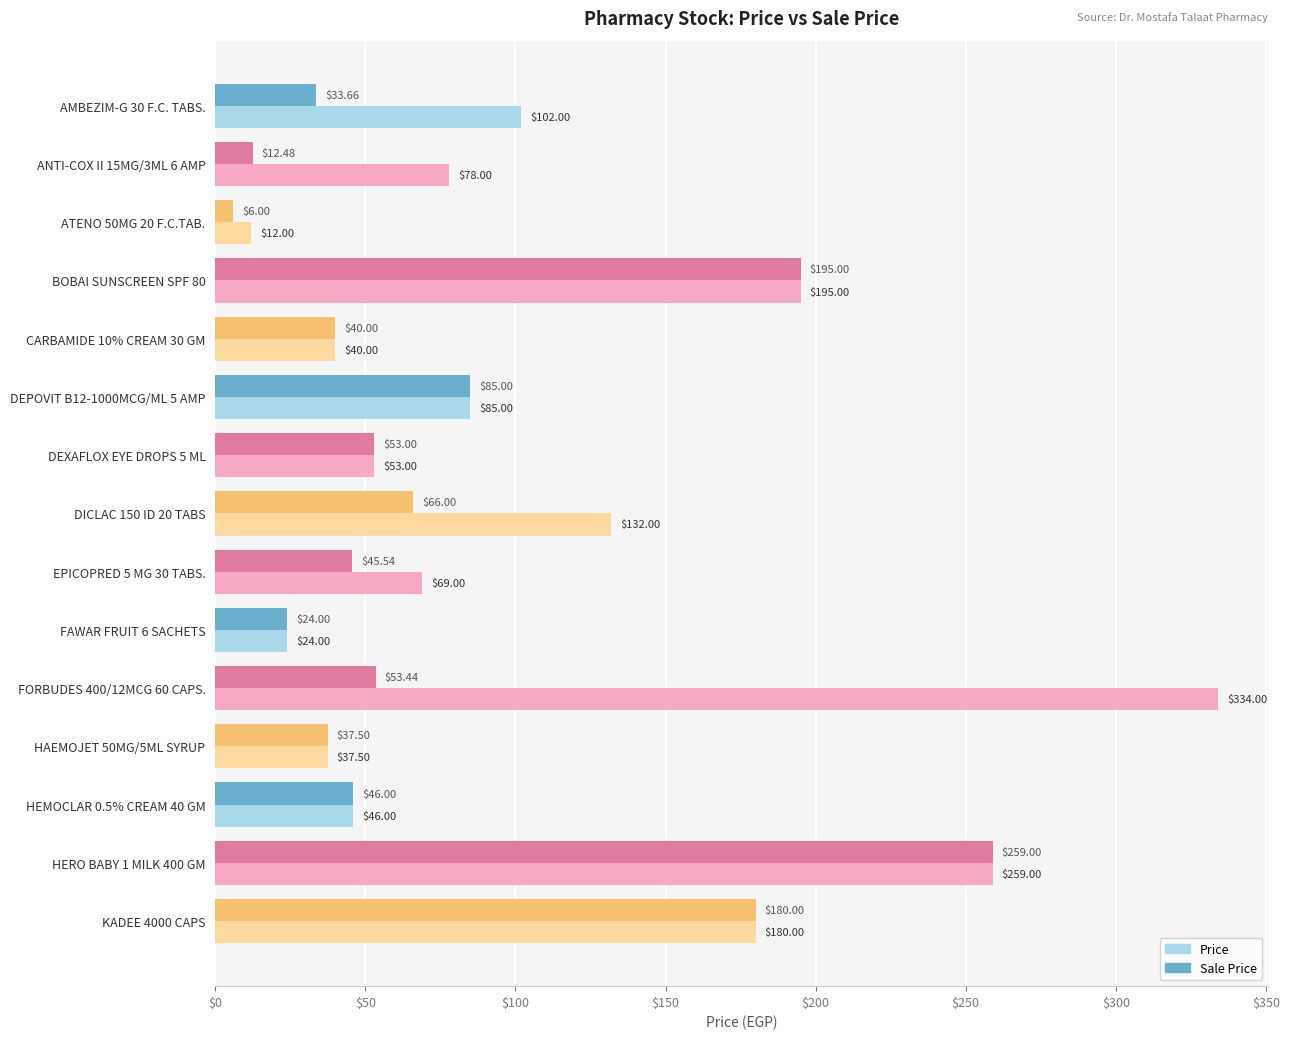

What is the difference between the second highest and minimum values in the Sale Price series?

189.0